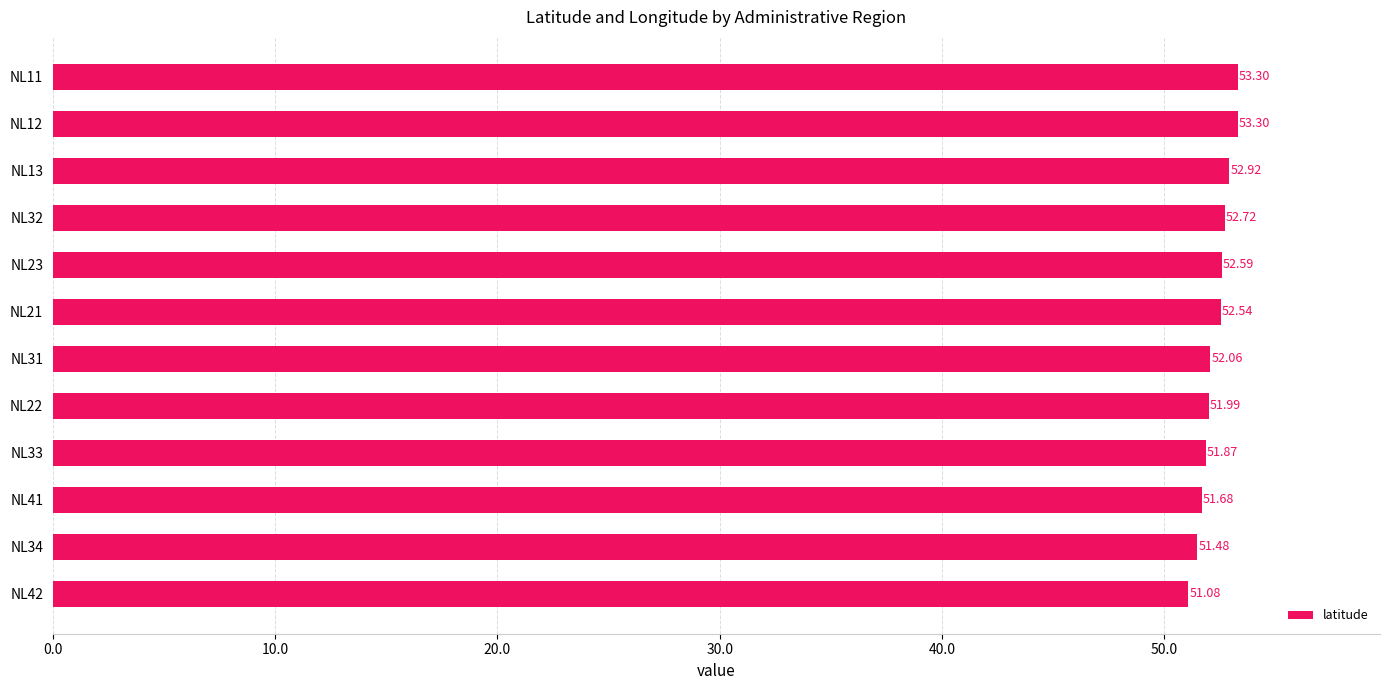

Which has a higher value, NL12 or NL42?

NL12